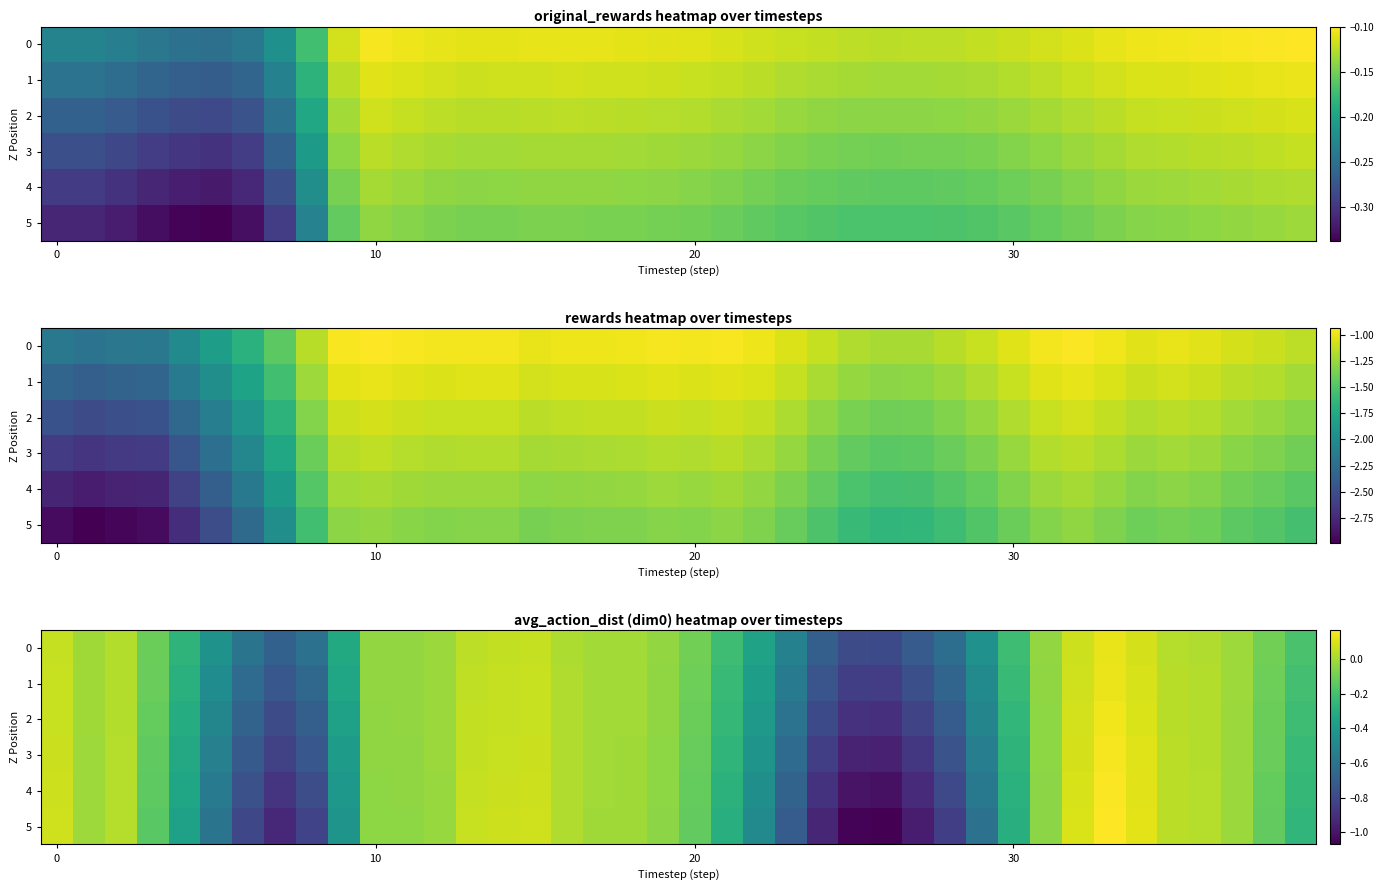

At how many categories does at least one series exceed -1?

40